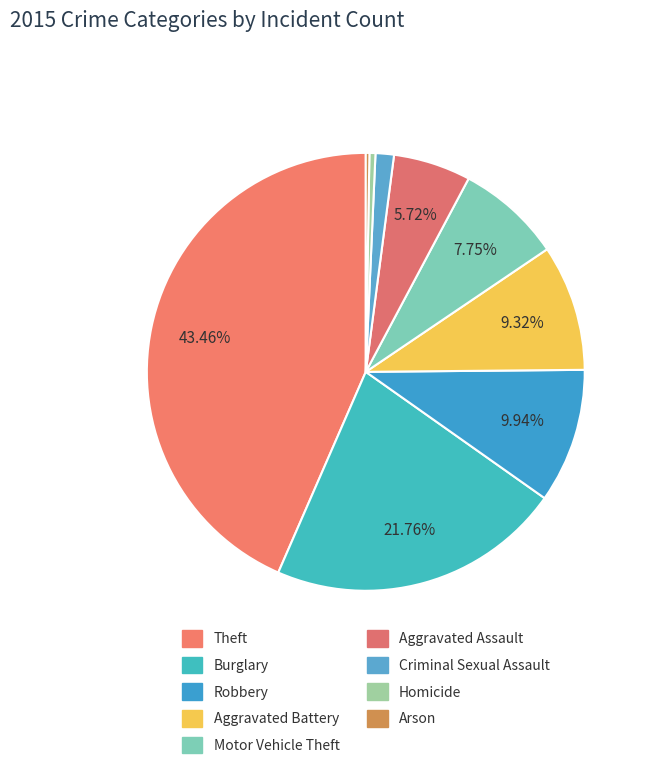

Rank the categories by value from highest to lowest.

Theft, Burglary, Robbery, Aggravated Battery, Motor Vehicle Theft, Aggravated Assault, Criminal Sexual Assault, Homicide, Arson